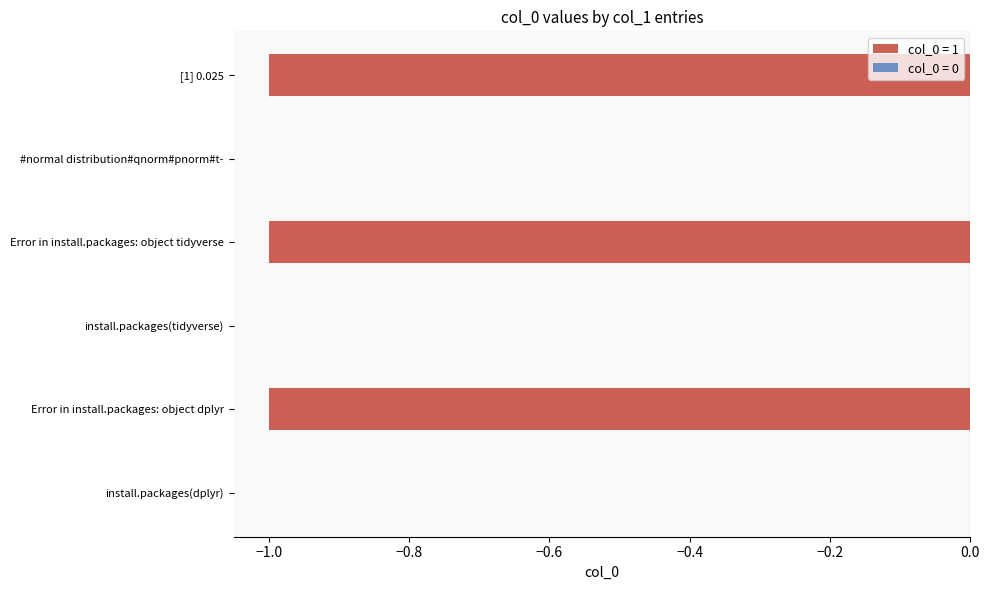

Which has a higher value, Error in install.packages: object tidyverse or #normal distribution#qnorm#pnorm#t-?

#normal distribution#qnorm#pnorm#t-